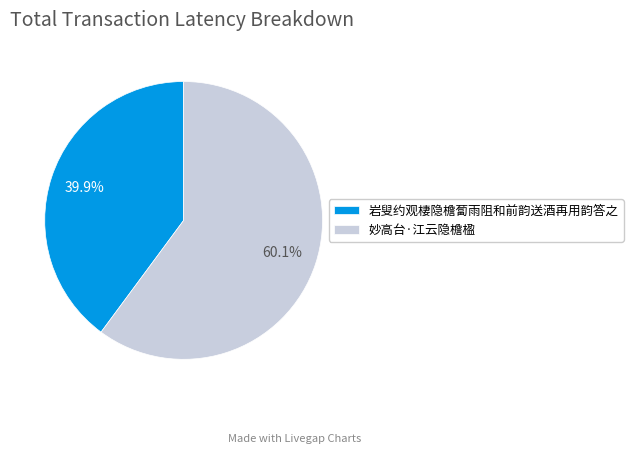

What percentage is the 岩叟约观棲隐檐蔔雨阻和前韵送酒再用韵答之 slice, to the nearest percent?

40%